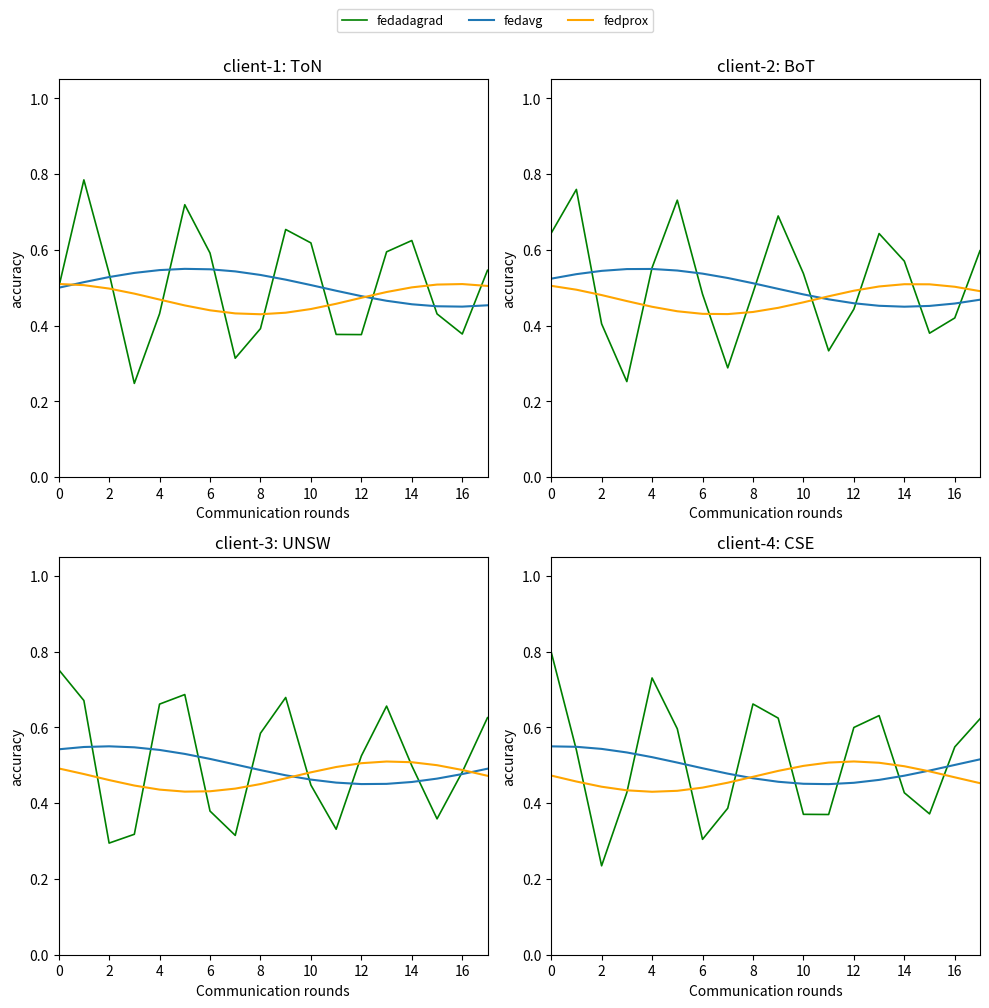

How many fedprox values are between 0 and 1?

18